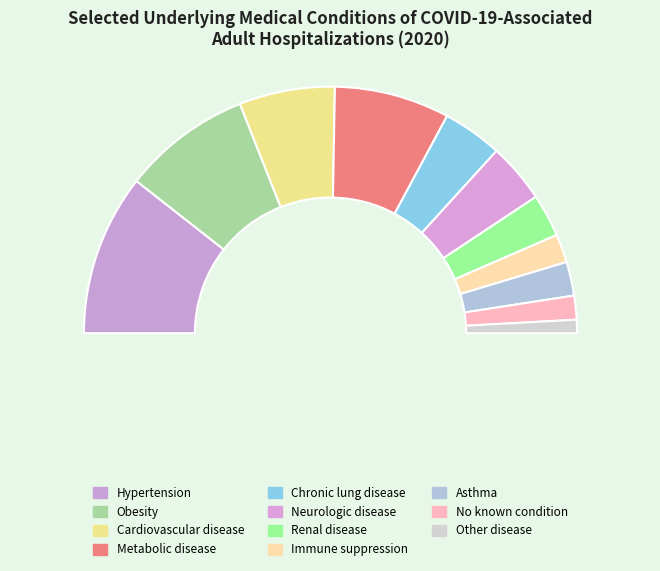

To the nearest percent, what portion does Immune suppression represent?

4%